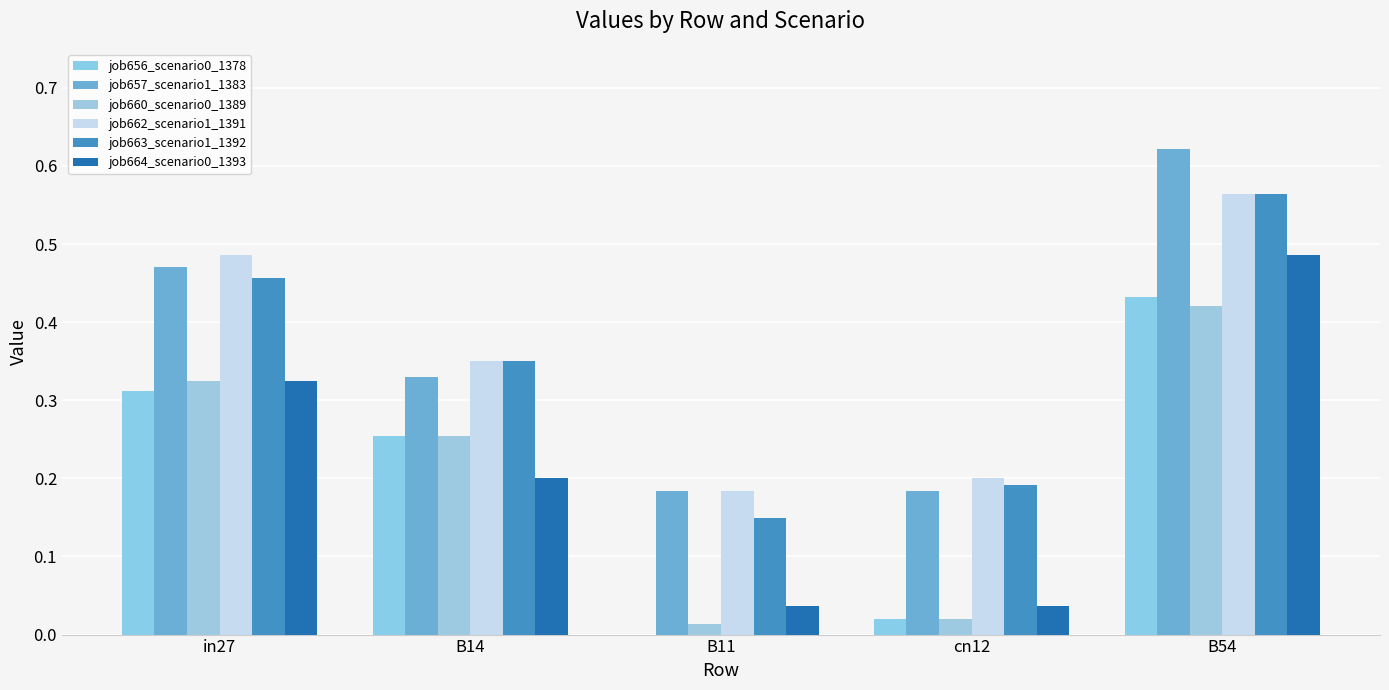

Is it true that job656_scenario0_1378 equals 0.5 at in27?

False